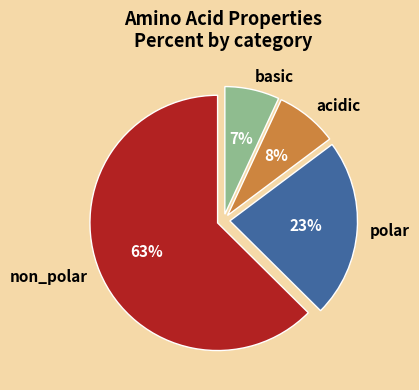

Is there a majority slice in this chart?

Yes